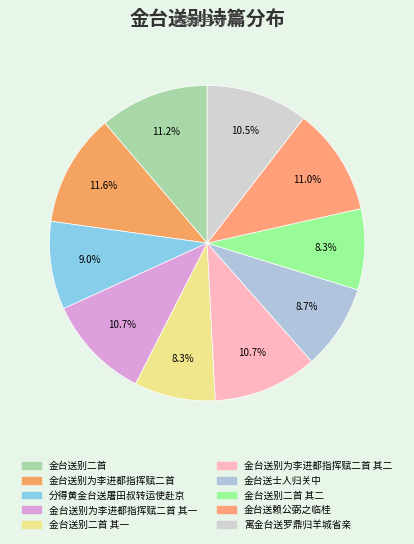

How many segments does this pie chart have?

10